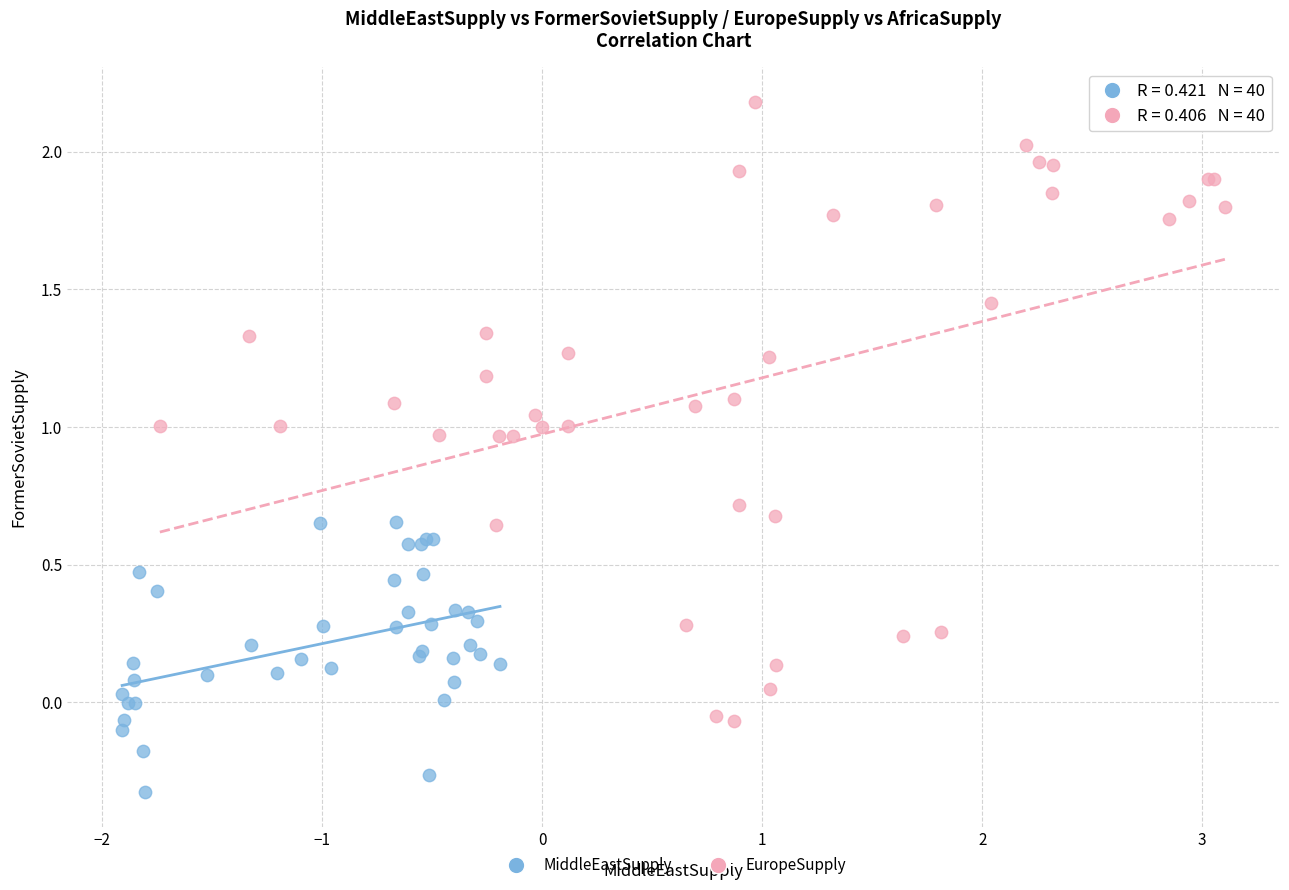

Which series has the largest Y range (max minus min)?

EuropeSupply